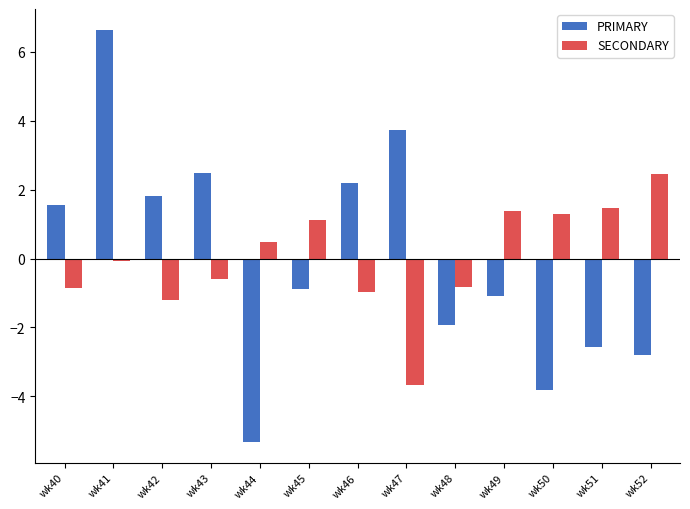

The SECONDARY series shows -0.5 at wk46. True or false?

False